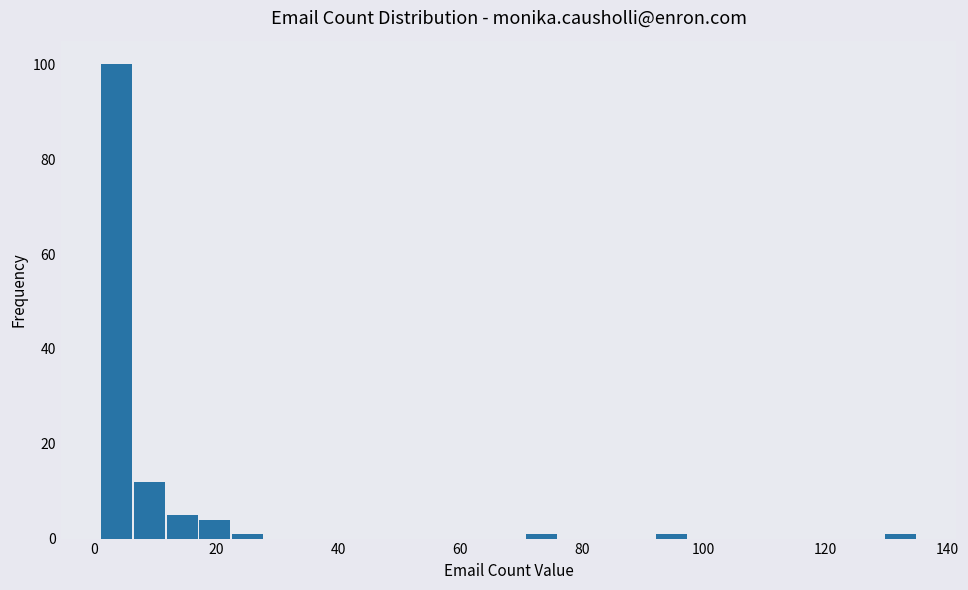

Around what value on the x-axis is the tallest bar? Give the approximate position of its centre, as read against the axis.

4